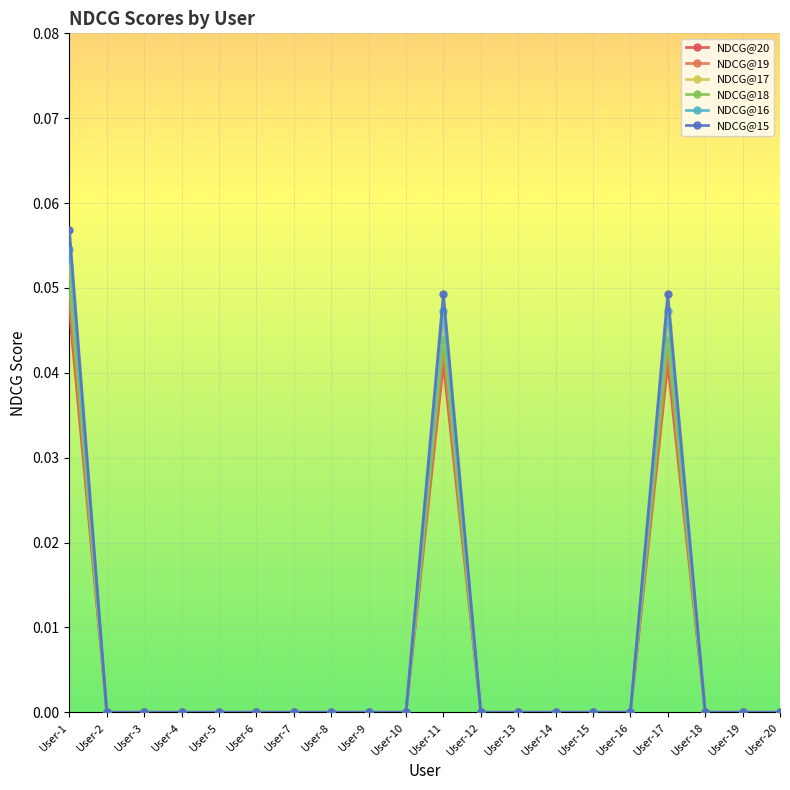

List the series in order of their overall mean, lowest first.

NDCG@20, NDCG@19, NDCG@18, NDCG@17, NDCG@16, NDCG@15